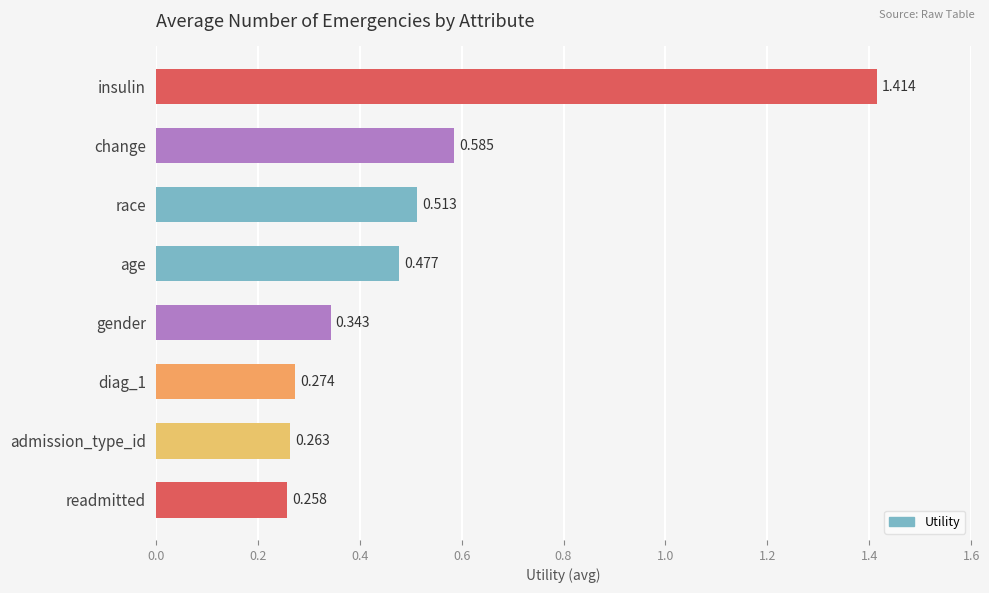

Rank the categories by value from highest to lowest.

insulin, change, race, age, gender, diag_1, admission_type_id, readmitted